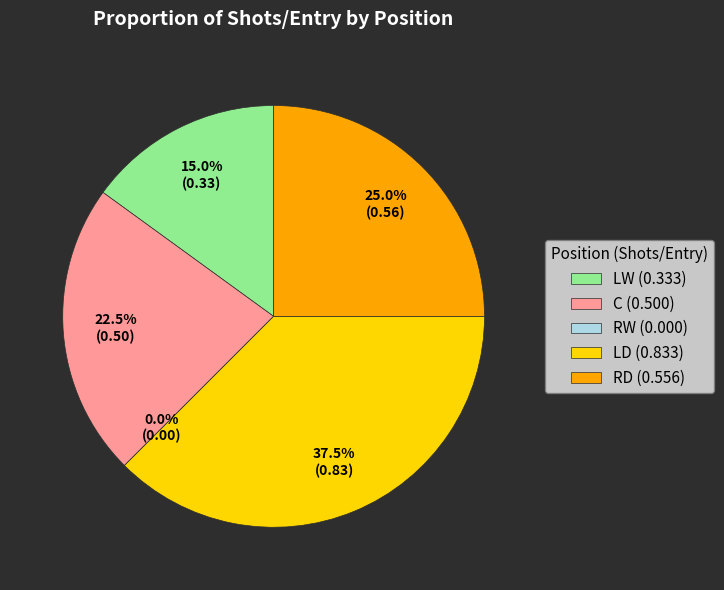

Does RW account for over 50% of the chart?

No